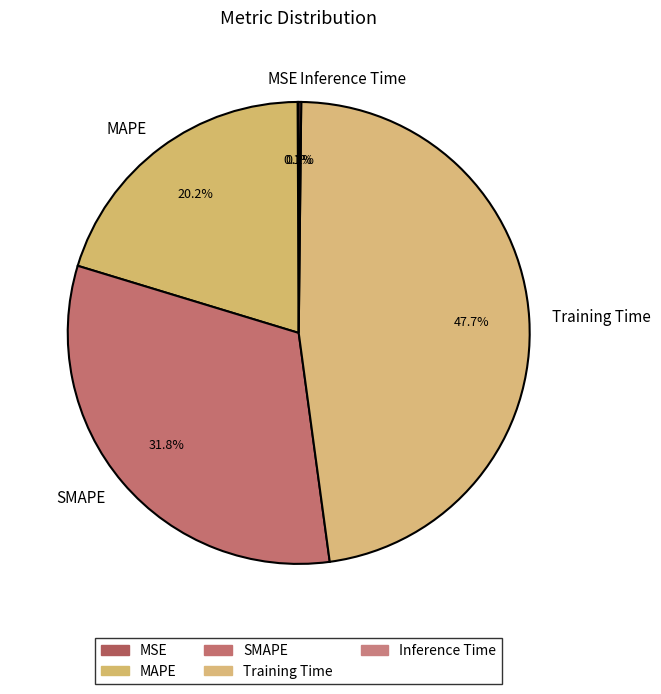

To the nearest percent, what is the average slice percentage?

20%